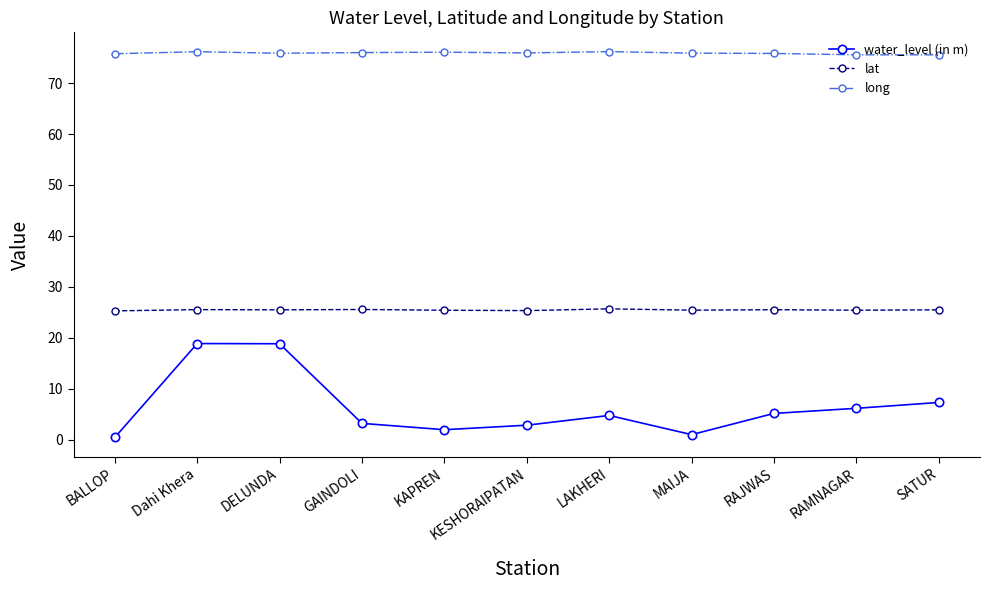

The value of water_level (in m) at Dahi Khera is 11.4. True or false?

False